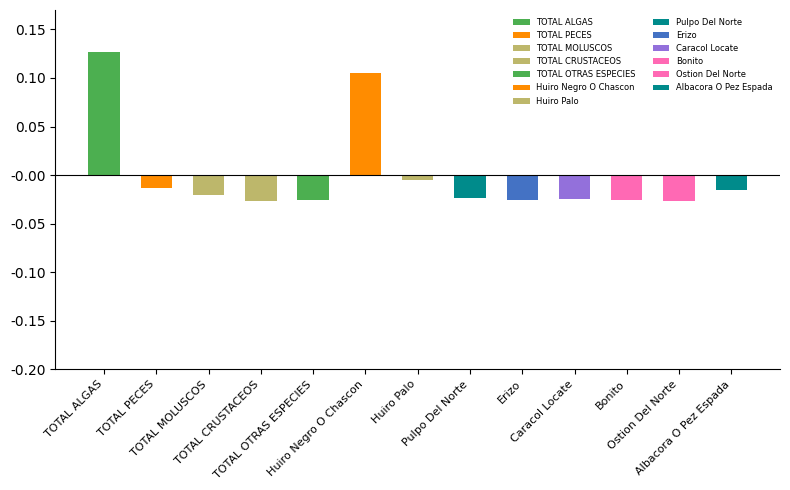

What is the label of the 5th bar from the right?

Erizo